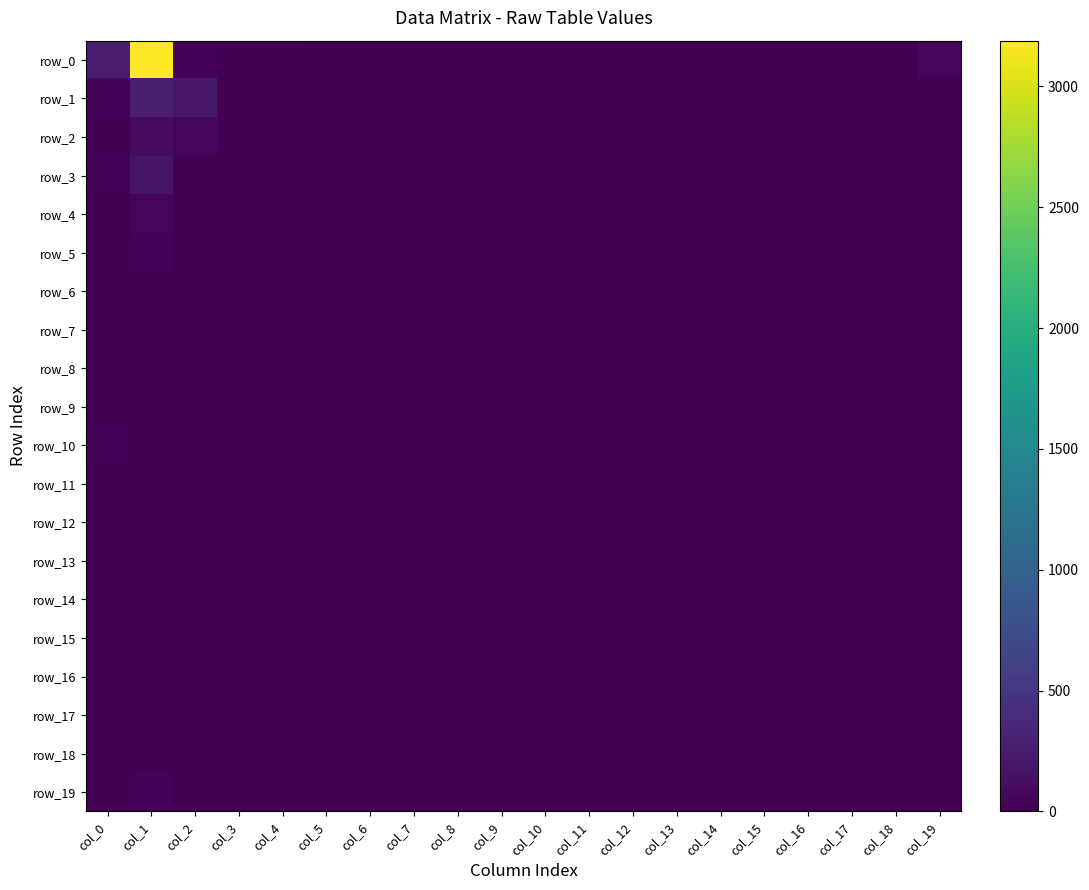

What is the highest value of the row_18 series?

1